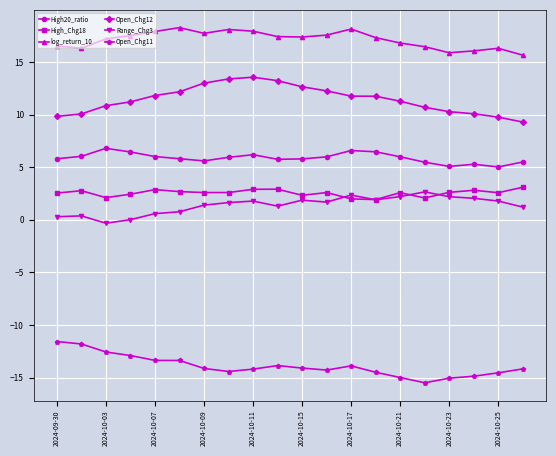

What is the maximum value shown in the chart?

18.3